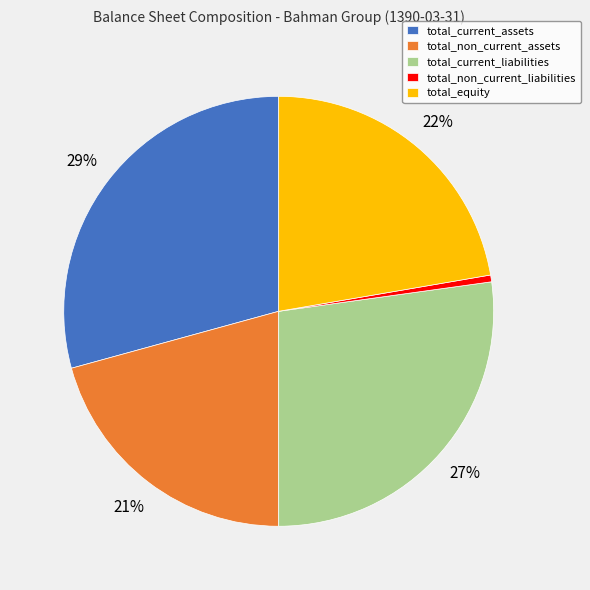

What is the ratio of the value at total_non_current_assets to the value at total_current_assets?

0.7